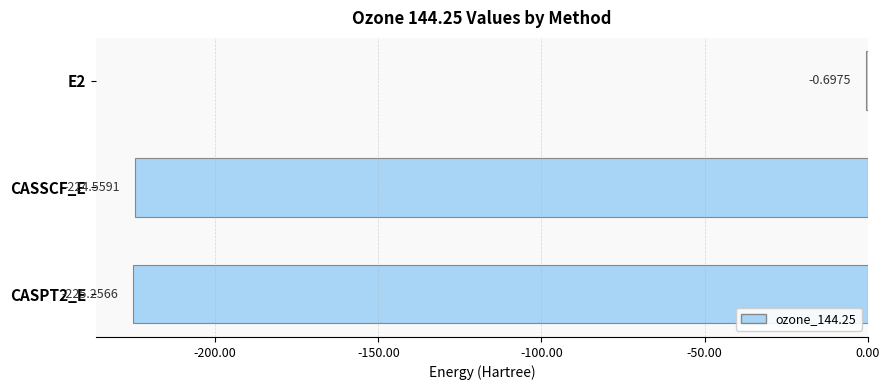

At which category does the chart reach its peak across all series?

E2